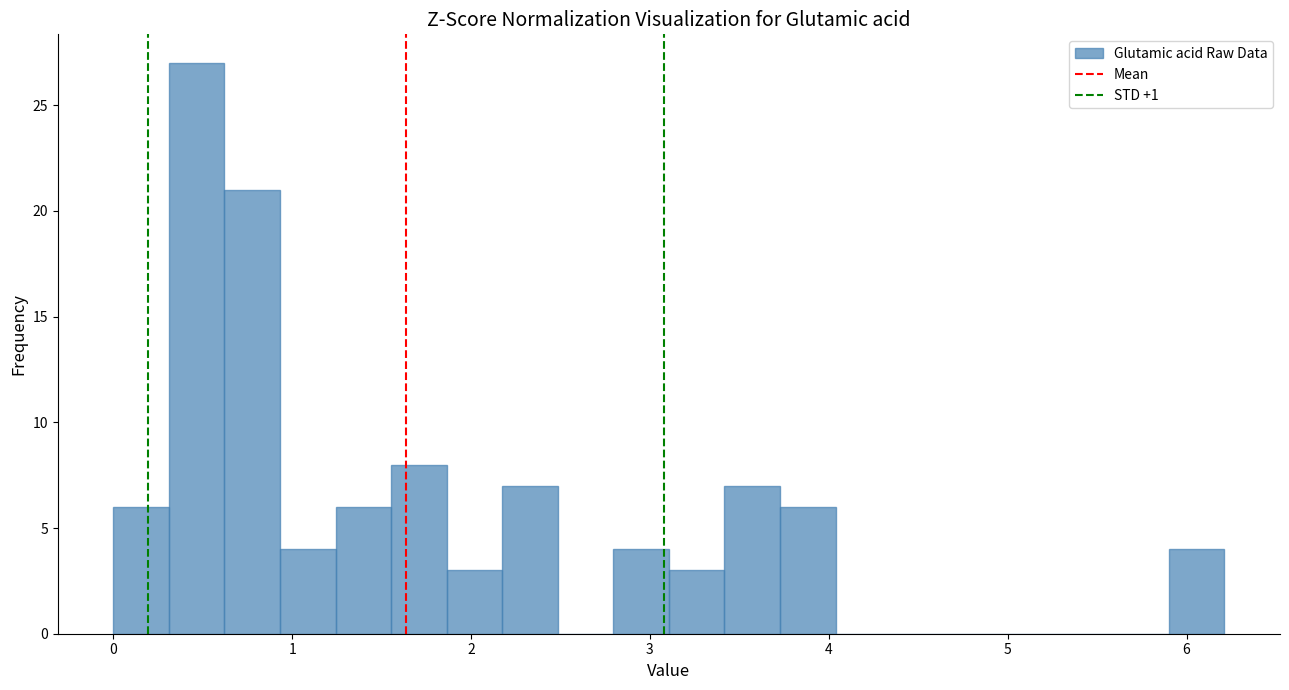

Read against the x-axis, roughly where is the centre of the tallest bar?

0.5